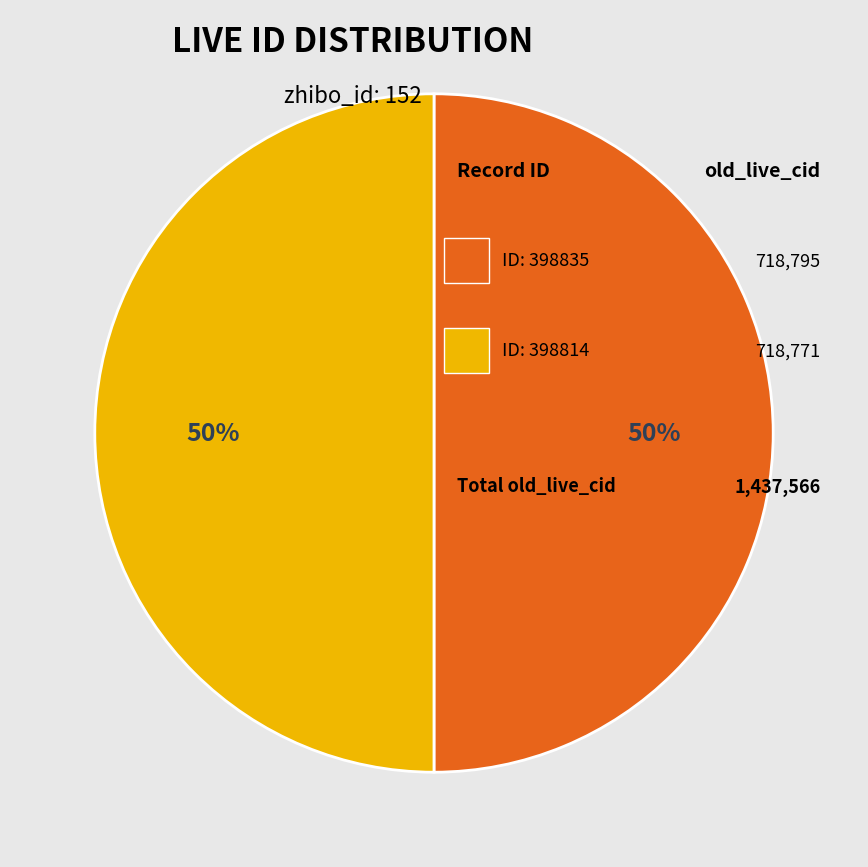

How many segments does this pie chart have?

2